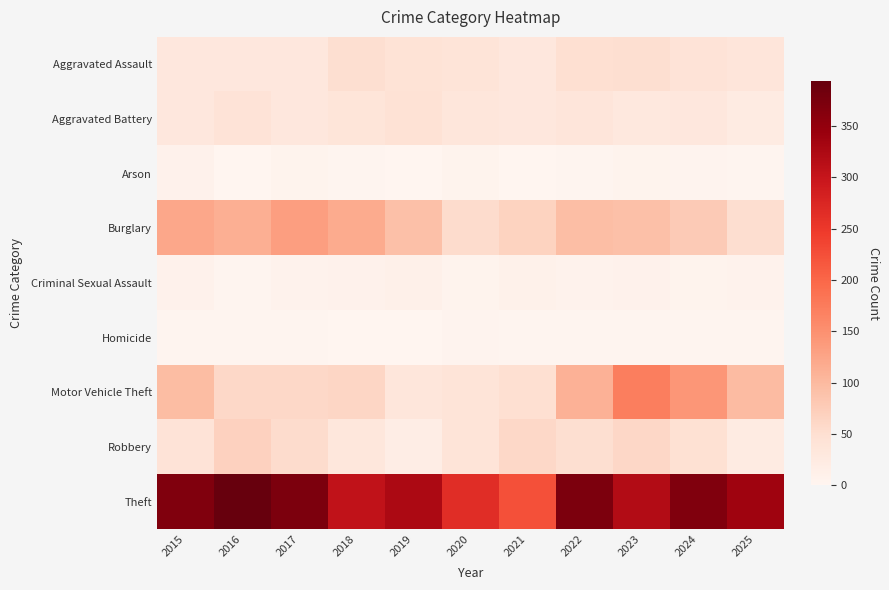

What is the total value across all series at 2023?

739